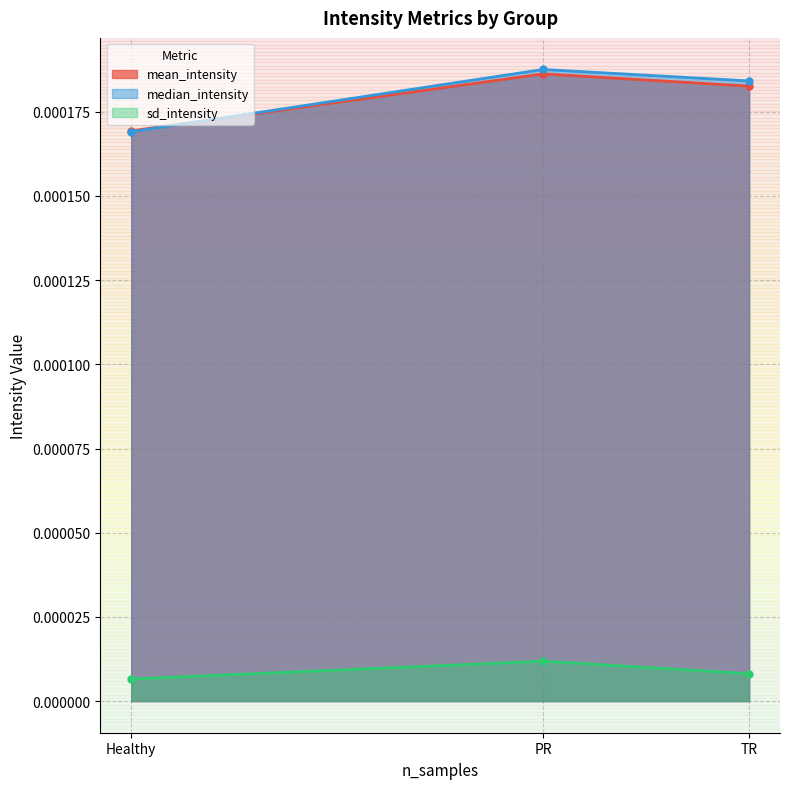

At which label does sd_intensity reach its peak?

PR